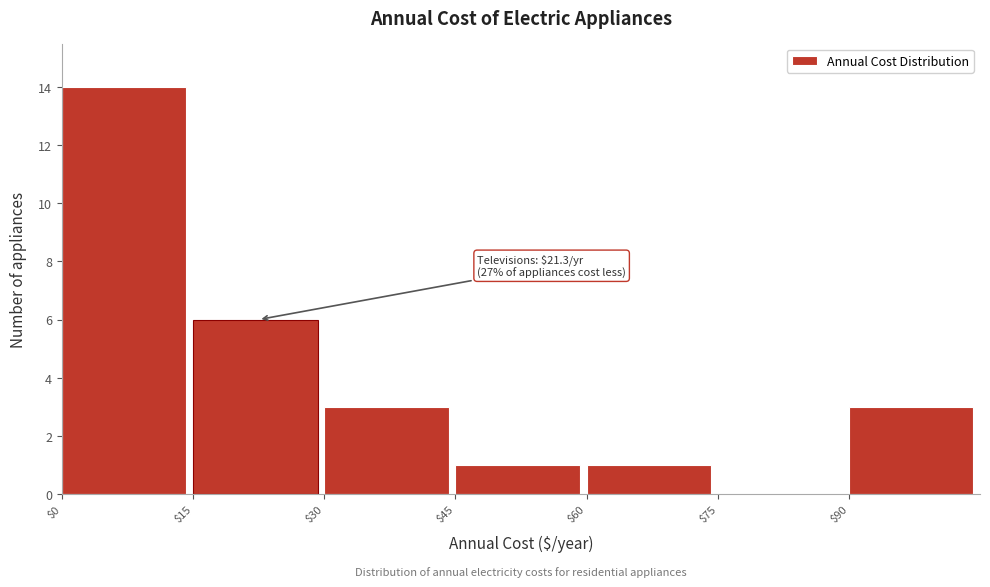

Which range on the x-axis has the tallest bar?

0 to 15